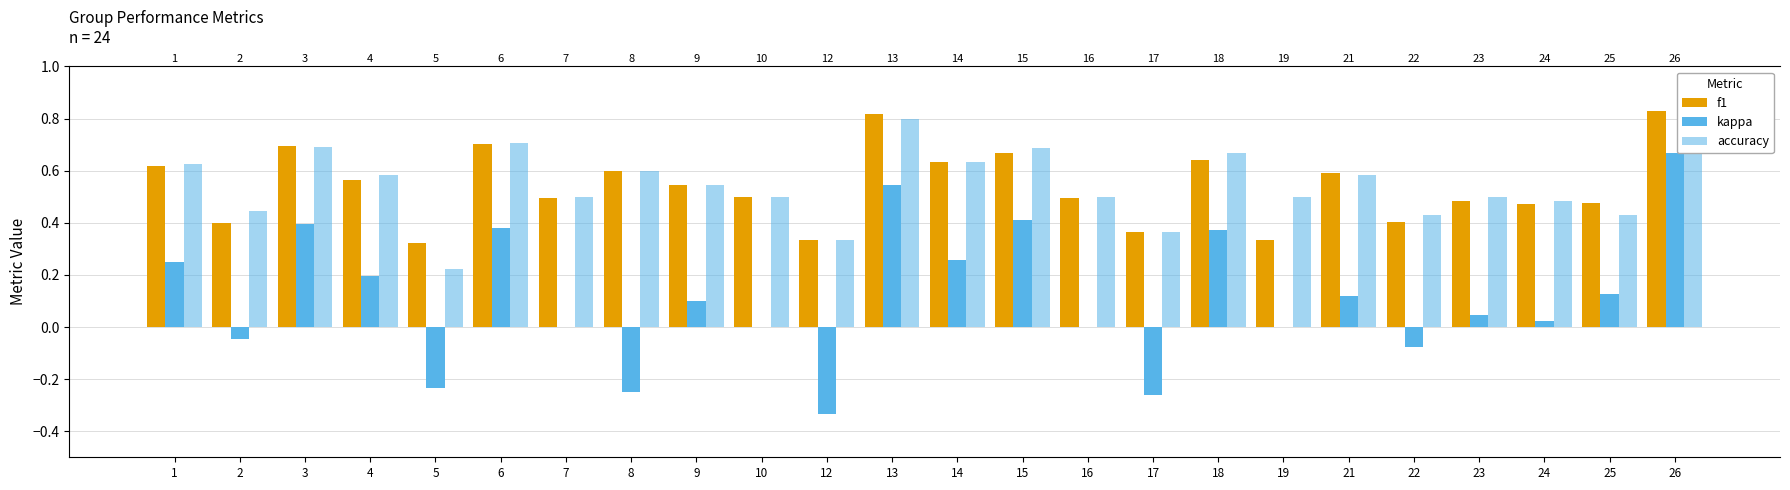

What value does the kappa series have at 4?

0.2